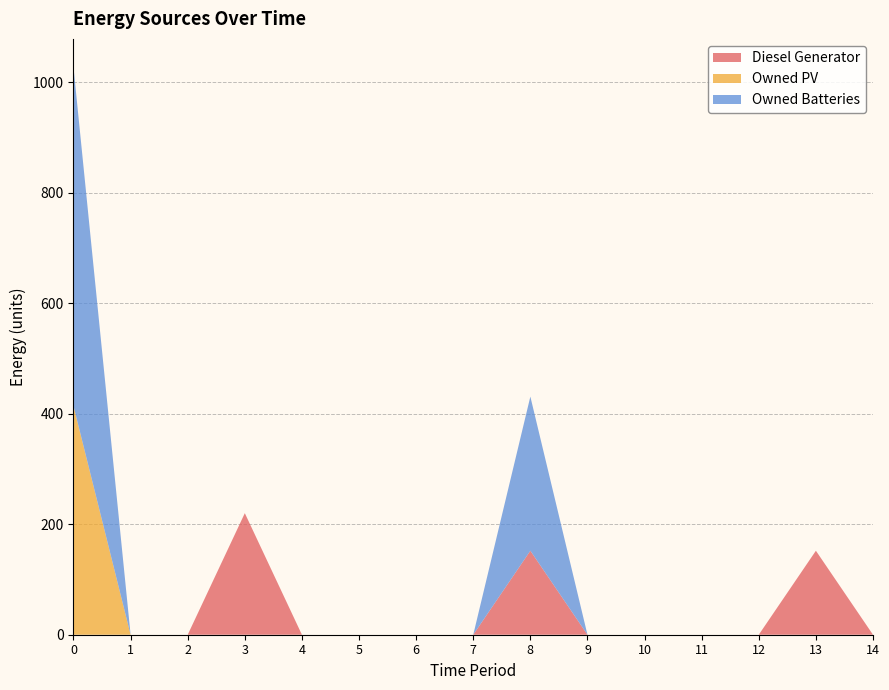

Reading left to right, extract all data points from this chart.

Diesel Generator: 0=0	1=0	2=0	3=220	4=0	5=0	6=0	7=0	8=152	9=0	10=0	11=0	12=0	13=152	14=0
Owned PV: 0=414	1=0	2=0	3=0	4=0	5=0	6=0	7=0	8=0	9=0	10=0	11=0	12=0	13=0	14=0
Owned Batteries: 0=613	1=0	2=0	3=0	4=0	5=0	6=0	7=0	8=279	9=0	10=0	11=0	12=0	13=0	14=0